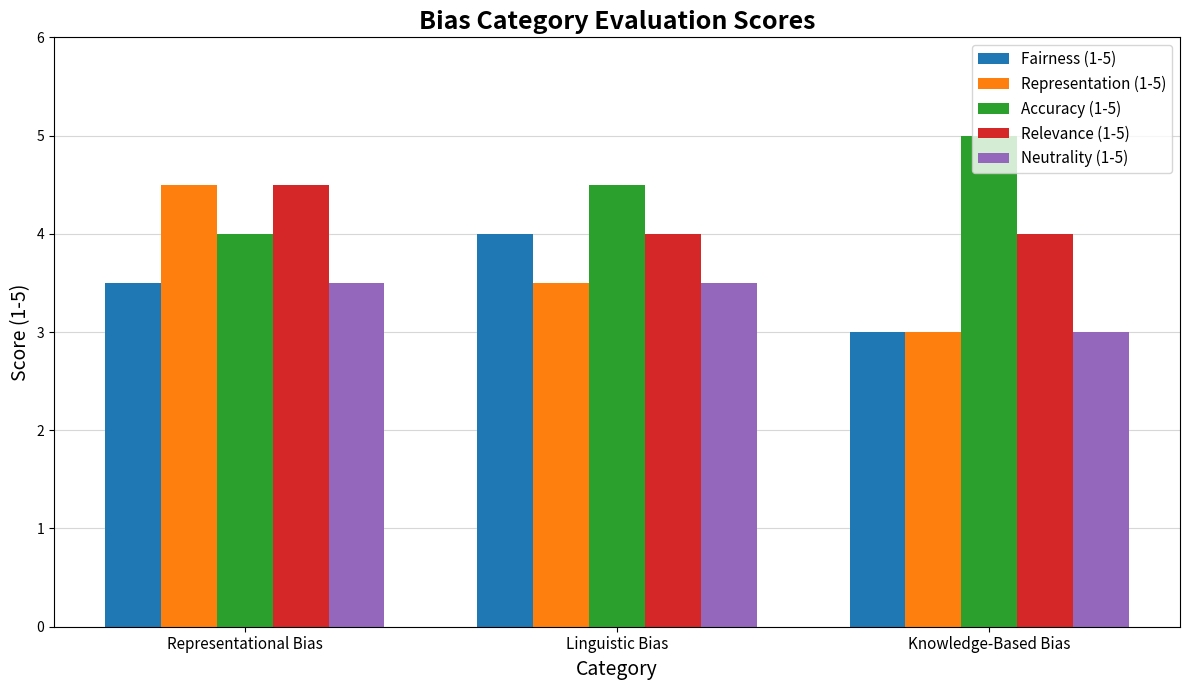

Which series has the largest total across all categories?

Accuracy (1-5)